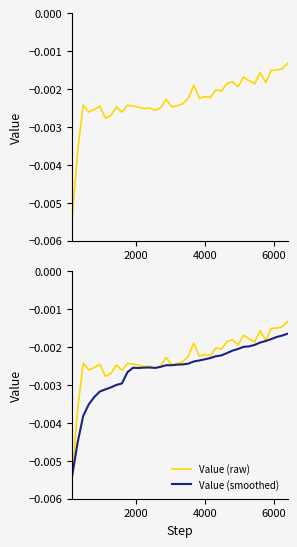

What is the sum of all Value (raw) values?

-0.1